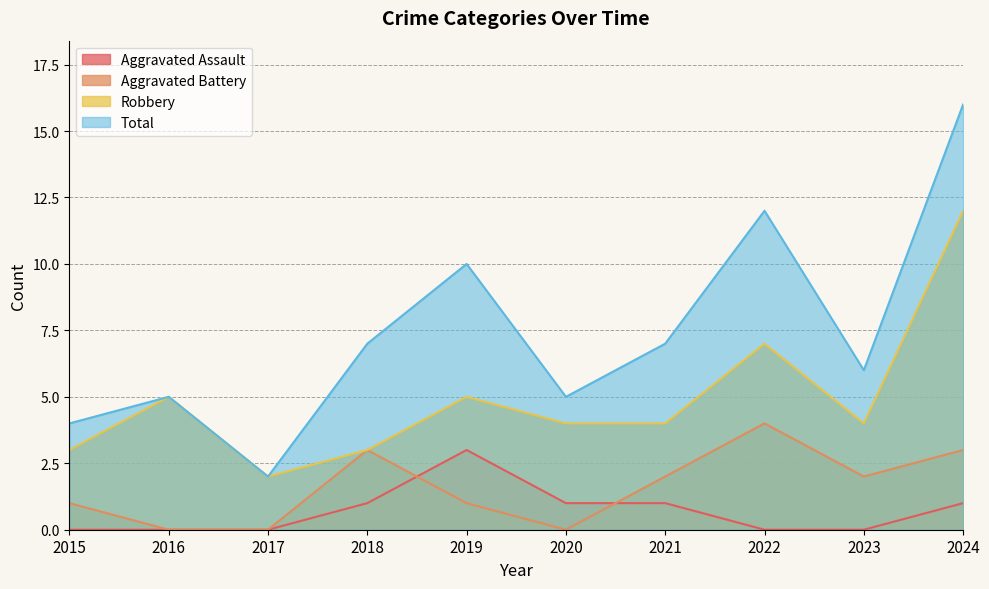

Reading right to left, what are all the values shown in this chart?

Aggravated Assault: 1	0	0	1	1	3	1	0	0	0
Aggravated Battery: 3	2	4	2	0	1	3	0	0	1
Robbery: 12	4	7	4	4	5	3	2	5	3
Total: 16	6	12	7	5	10	7	2	5	4